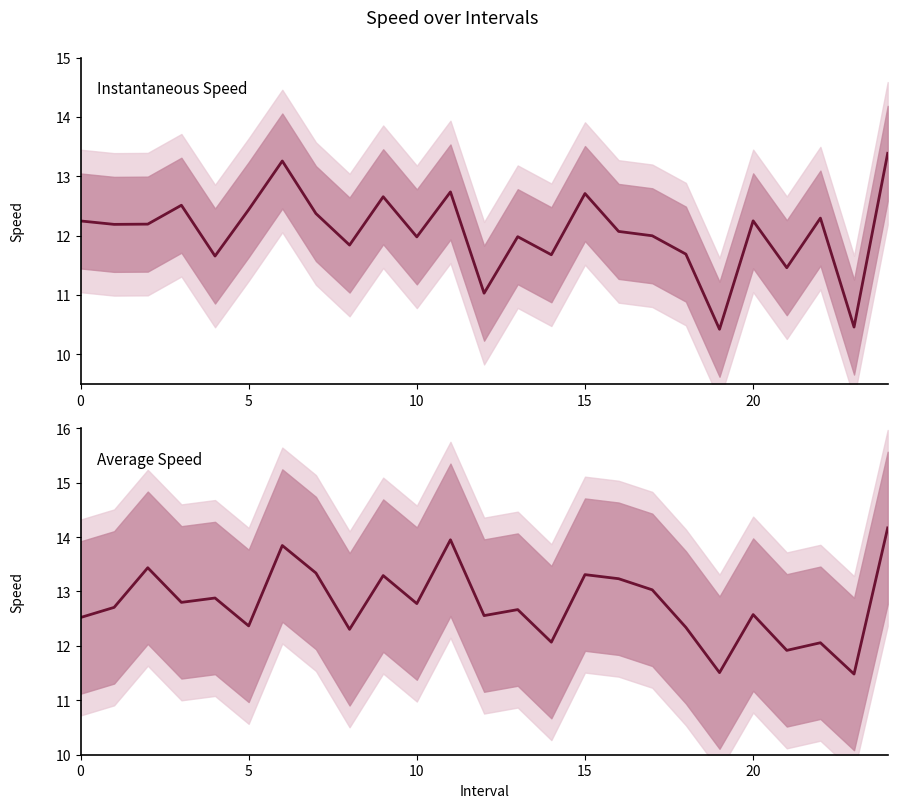

How many intersections are there between avgspeed (mean) and instspeed (mean)?

4